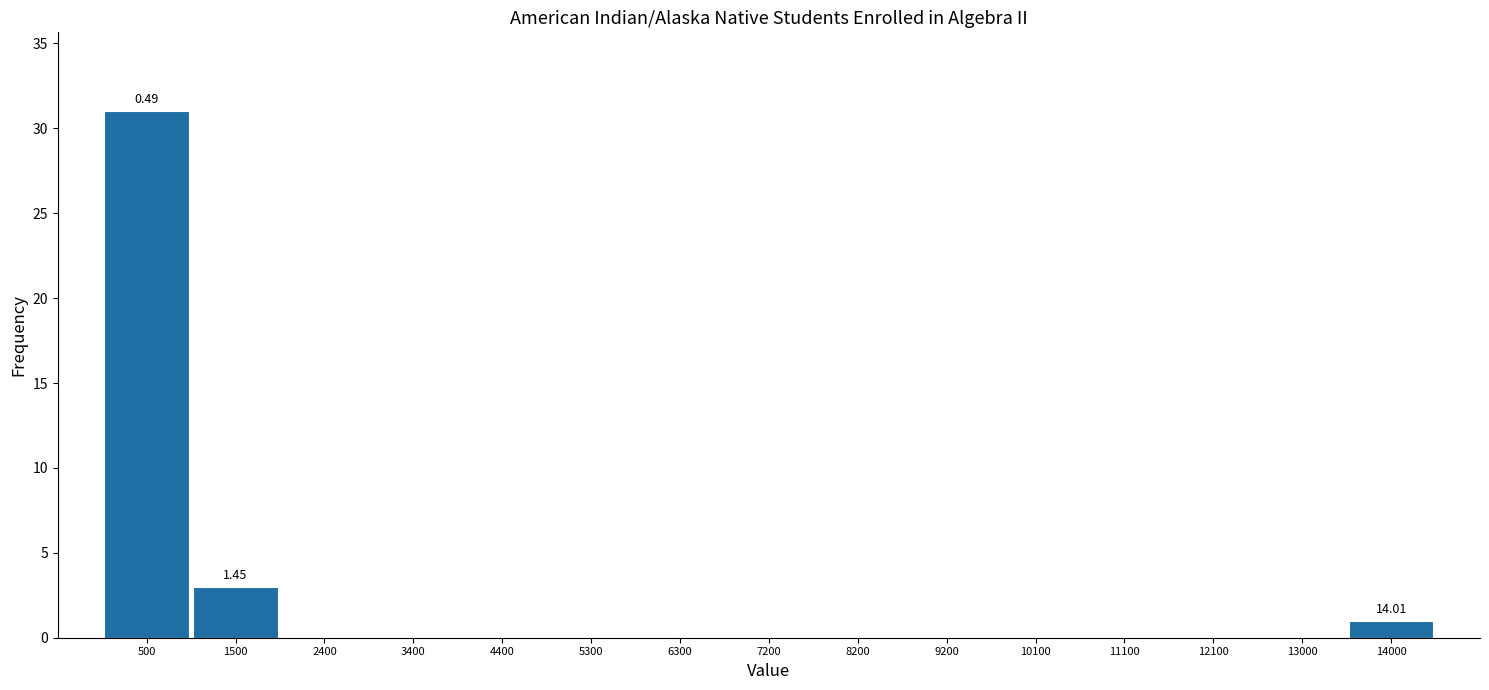

Which range on the x-axis has the tallest bar?

0 to 1000